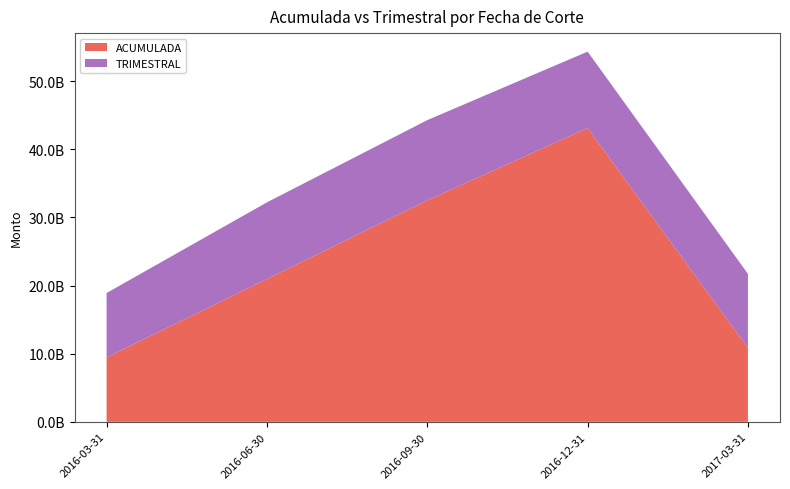

Reading left to right, extract all data points from this chart.

ACUMULADA: 9453437366.3	20963947478.7	32506004568.4	43129543815.7	10857900000.0
TRIMESTRAL: 9453461822.3	11254724109.9	11783321733.0	11216896500.6	10857870089.3